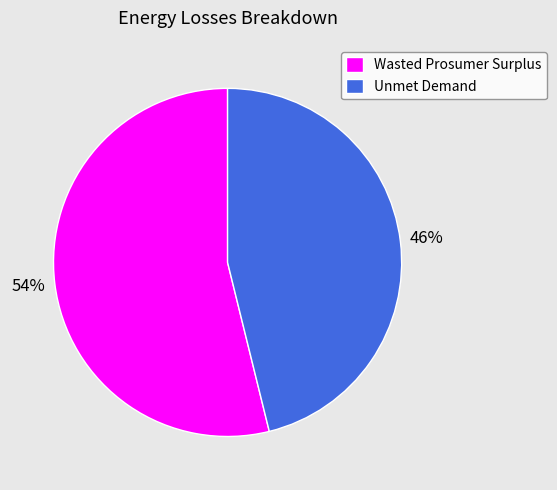

The Wasted Prosumer Surplus slice represents 54% of the pie. True or false?

True